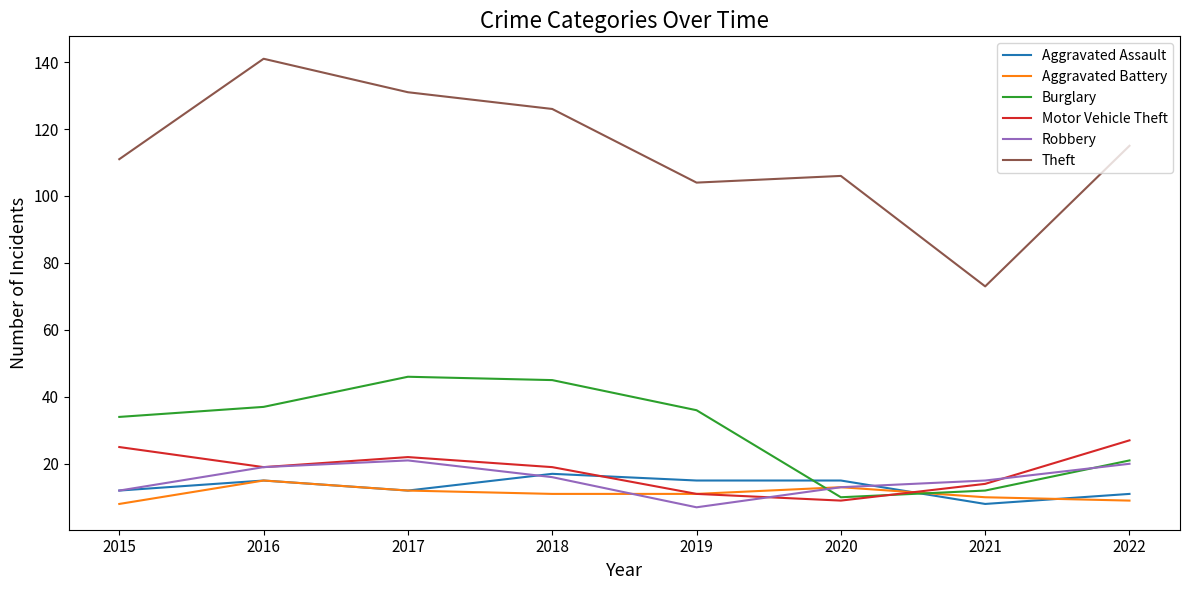

Which series has the largest total across all categories?

Theft